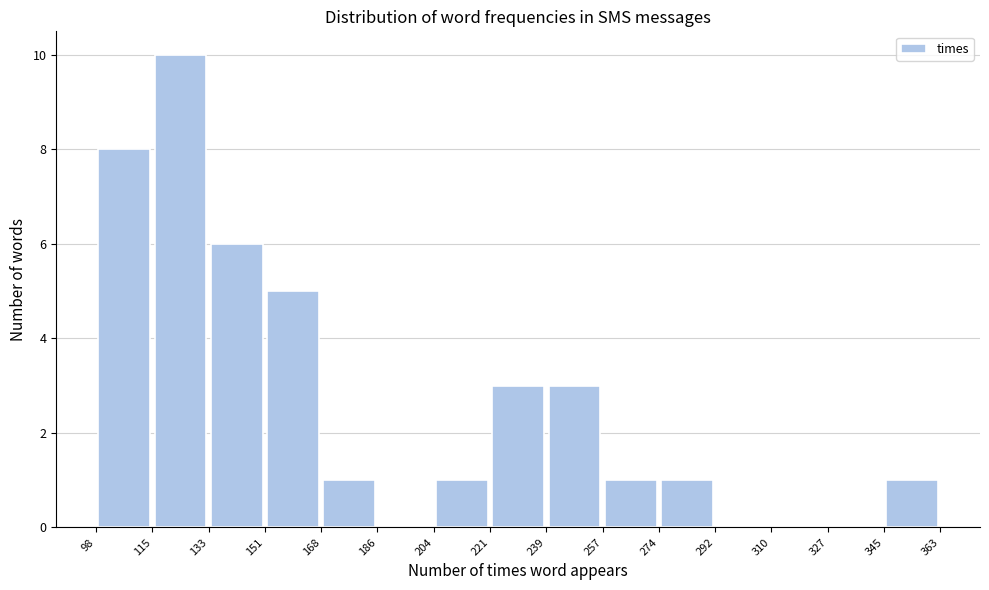

Reading left to right, list every bar in this chart as the range it spans on the x-axis followed by its height. The values are not printed on the chart, so give them approximately, as read against the axis.

98 to 115: 8
115 to 133: 10
133 to 151: 6
151 to 168: 5
168 to 186: 1
186 to 204: 0
204 to 221: 1
221 to 239: 3
239 to 257: 3
257 to 274: 1
274 to 292: 1
292 to 310: 0
310 to 327: 0
327 to 345: 0
345 to 363: 1